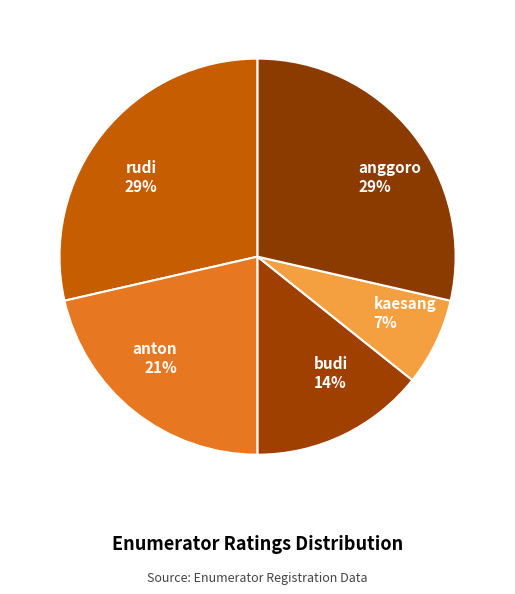

Combined, do anton and budi account for over 50%?

No